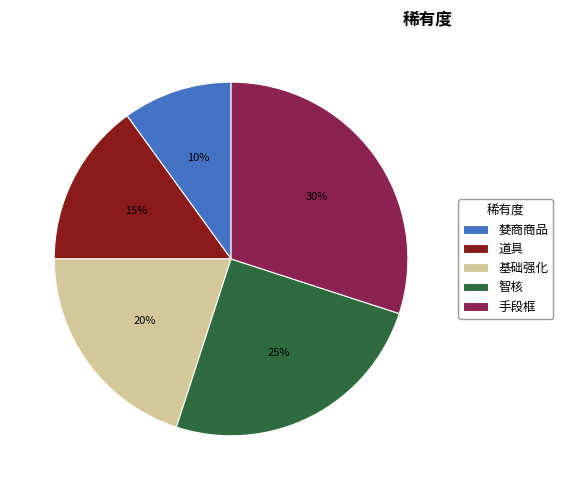

The 智核 slice represents 25% of the pie. True or false?

True